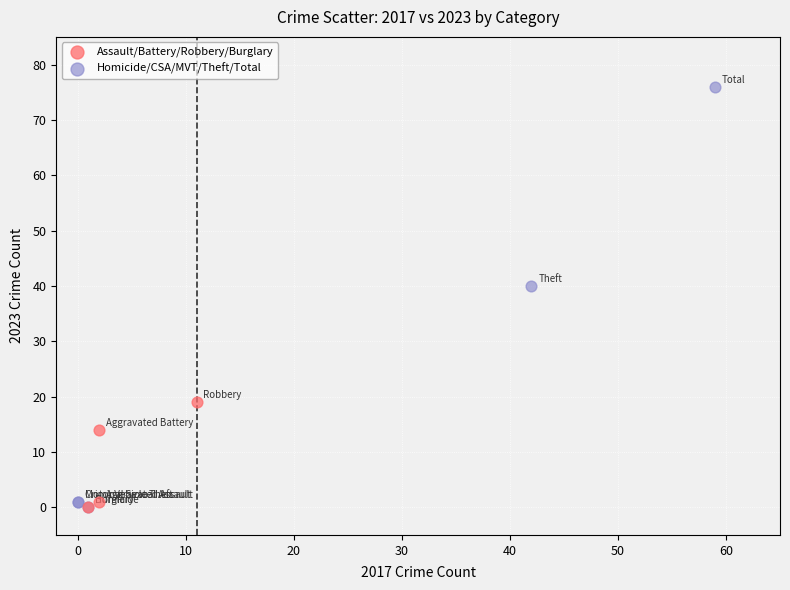

Which series has the largest Y range (max minus min)?

Homicide/CSA/MVT/Theft/Total